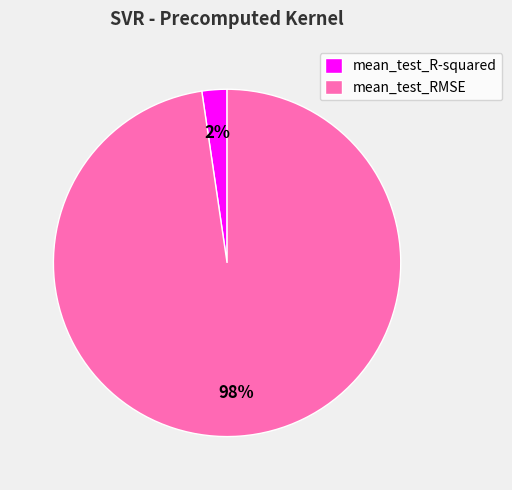

Is it true that mean_test_RMSE is 98% of the pie?

True